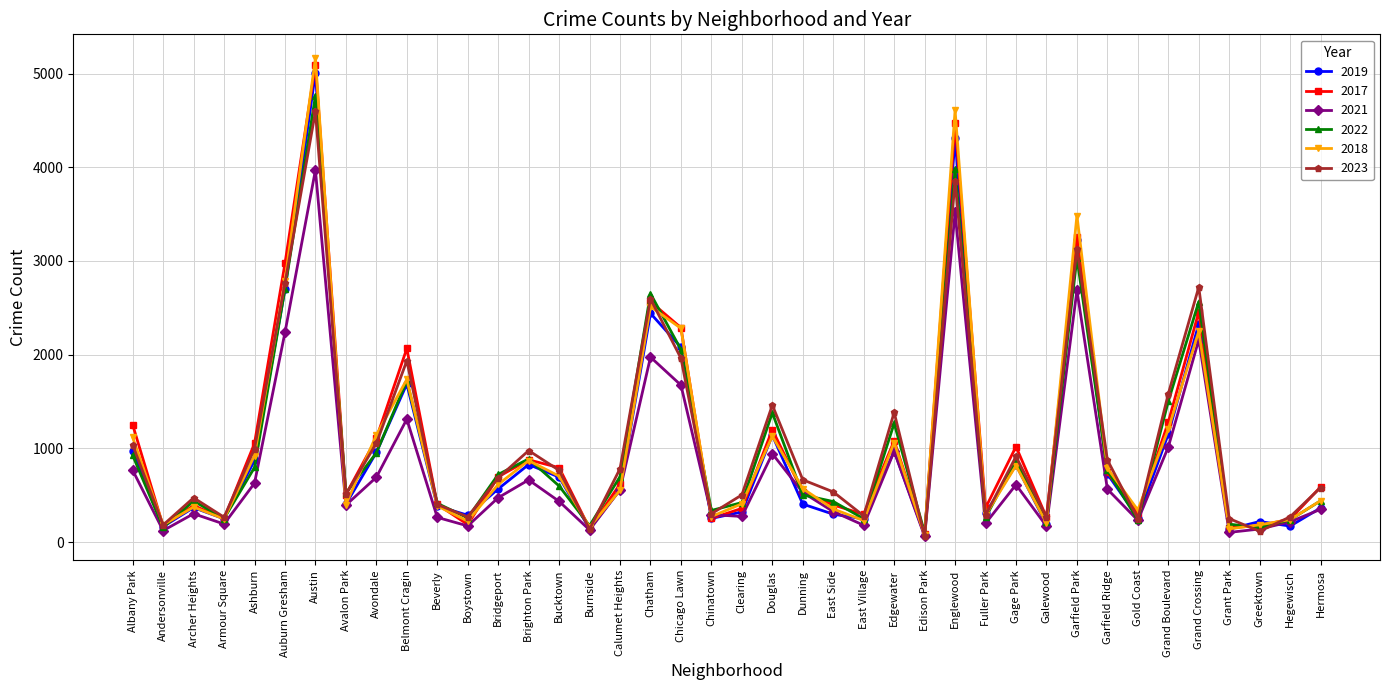

Which series has the largest range (max minus min)?

2018